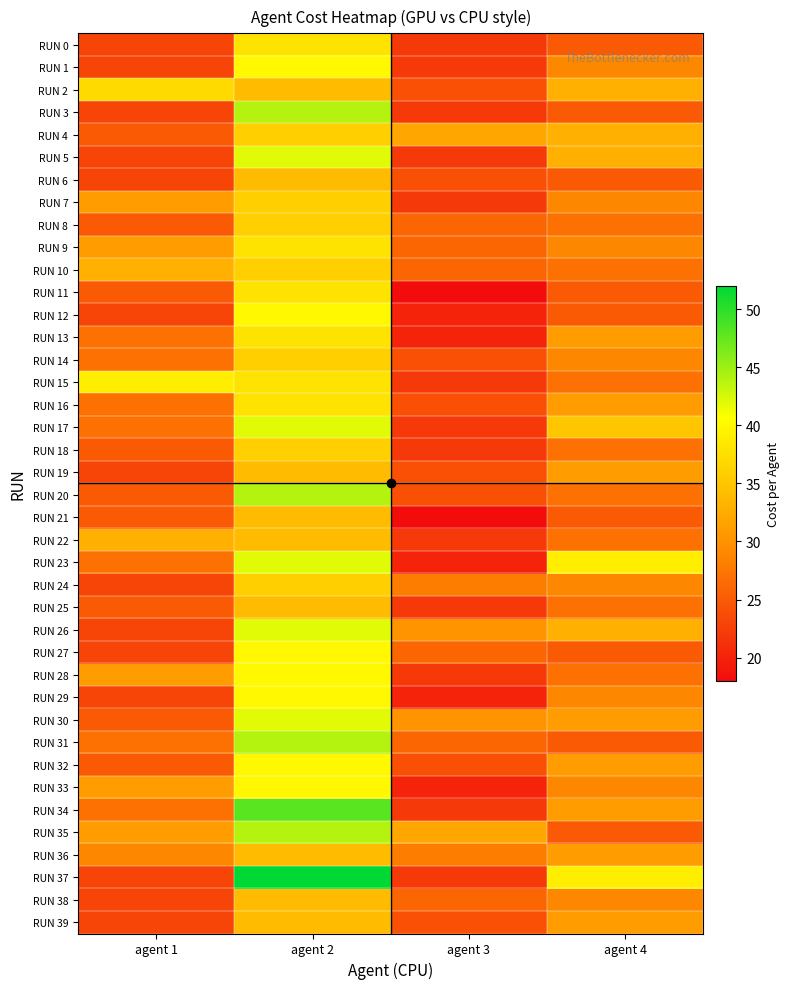

Reading left to right, what are all the values shown in this chart?

RUN 0: agent 1=23	agent 2=38	agent 3=22	agent 4=25
RUN 1: agent 1=23	agent 2=40	agent 3=22	agent 4=29
RUN 2: agent 1=37	agent 2=34	agent 3=24	agent 4=33
RUN 3: agent 1=23	agent 2=44	agent 3=22	agent 4=25
RUN 4: agent 1=25	agent 2=36	agent 3=32	agent 4=33
RUN 5: agent 1=23	agent 2=42	agent 3=22	agent 4=33
RUN 6: agent 1=23	agent 2=34	agent 3=24	agent 4=25
RUN 7: agent 1=31	agent 2=36	agent 3=22	agent 4=29
RUN 8: agent 1=25	agent 2=36	agent 3=26	agent 4=27
RUN 9: agent 1=31	agent 2=38	agent 3=26	agent 4=29
RUN 10: agent 1=33	agent 2=36	agent 3=26	agent 4=27
RUN 11: agent 1=25	agent 2=38	agent 3=18	agent 4=25
RUN 12: agent 1=23	agent 2=40	agent 3=20	agent 4=25
RUN 13: agent 1=27	agent 2=38	agent 3=20	agent 4=31
RUN 14: agent 1=27	agent 2=36	agent 3=24	agent 4=29
RUN 15: agent 1=39	agent 2=38	agent 3=22	agent 4=27
RUN 16: agent 1=27	agent 2=38	agent 3=24	agent 4=31
RUN 17: agent 1=27	agent 2=42	agent 3=22	agent 4=35
RUN 18: agent 1=25	agent 2=36	agent 3=22	agent 4=27
RUN 19: agent 1=23	agent 2=34	agent 3=24	agent 4=31
RUN 20: agent 1=25	agent 2=44	agent 3=24	agent 4=27
RUN 21: agent 1=25	agent 2=34	agent 3=18	agent 4=25
RUN 22: agent 1=33	agent 2=34	agent 3=22	agent 4=27
RUN 23: agent 1=27	agent 2=42	agent 3=20	agent 4=39
RUN 24: agent 1=23	agent 2=36	agent 3=28	agent 4=29
RUN 25: agent 1=25	agent 2=34	agent 3=22	agent 4=27
RUN 26: agent 1=23	agent 2=42	agent 3=30	agent 4=33
RUN 27: agent 1=23	agent 2=40	agent 3=26	agent 4=25
RUN 28: agent 1=31	agent 2=40	agent 3=22	agent 4=27
RUN 29: agent 1=23	agent 2=40	agent 3=20	agent 4=29
RUN 30: agent 1=25	agent 2=42	agent 3=30	agent 4=31
RUN 31: agent 1=27	agent 2=44	agent 3=26	agent 4=25
RUN 32: agent 1=25	agent 2=40	agent 3=24	agent 4=31
RUN 33: agent 1=31	agent 2=40	agent 3=20	agent 4=29
RUN 34: agent 1=27	agent 2=48	agent 3=22	agent 4=31
RUN 35: agent 1=31	agent 2=44	agent 3=32	agent 4=25
RUN 36: agent 1=29	agent 2=34	agent 3=28	agent 4=31
RUN 37: agent 1=23	agent 2=52	agent 3=22	agent 4=39
RUN 38: agent 1=23	agent 2=34	agent 3=26	agent 4=29
RUN 39: agent 1=23	agent 2=34	agent 3=24	agent 4=31